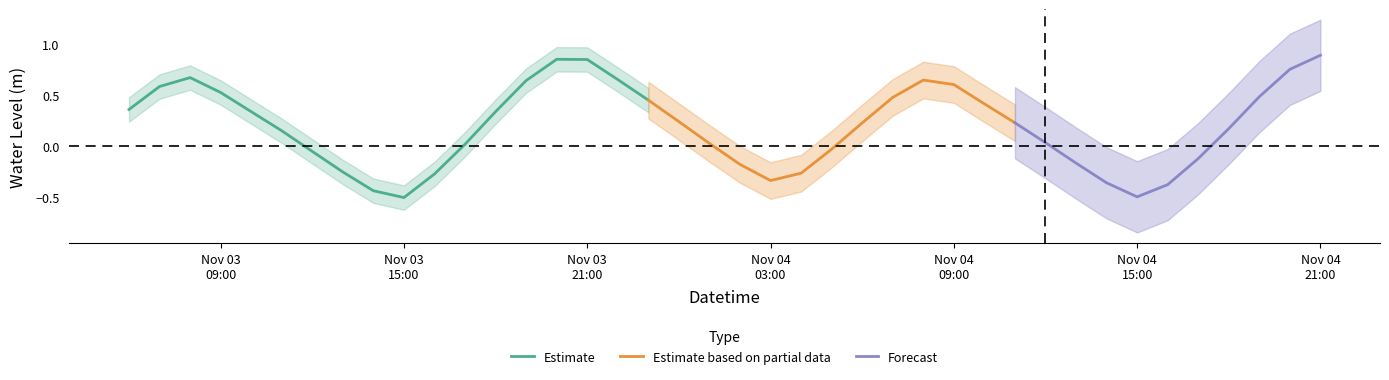

Is this an area chart (filled region under the line)?

No